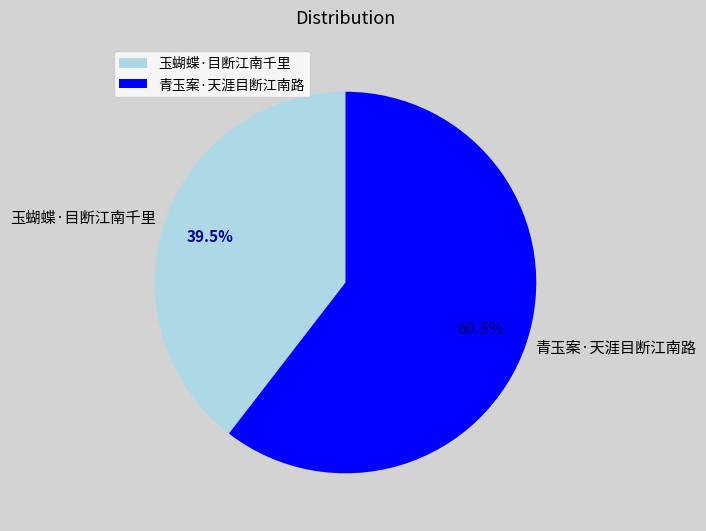

Combined, what portion of the pie is 青玉案·天涯目断江南路 and 玉蝴蝶·目断江南千里?

100.0%